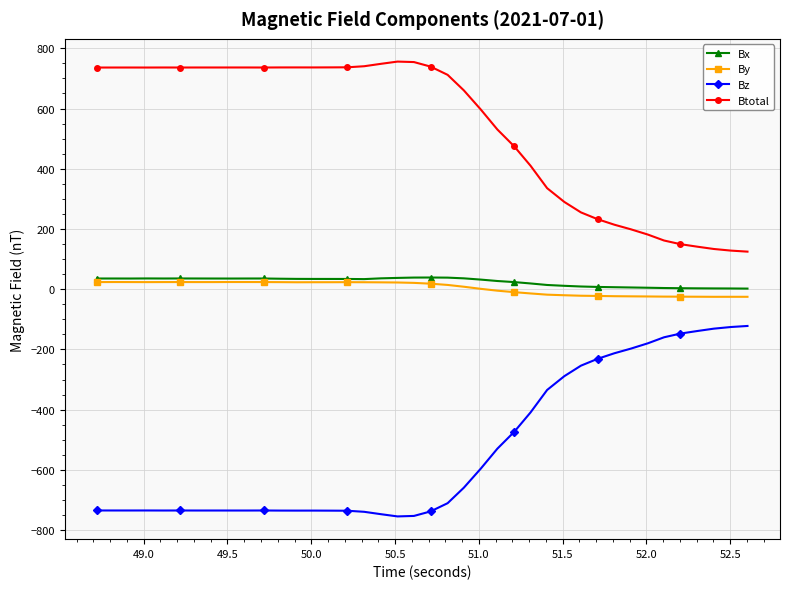

How many data points does each series have?

40